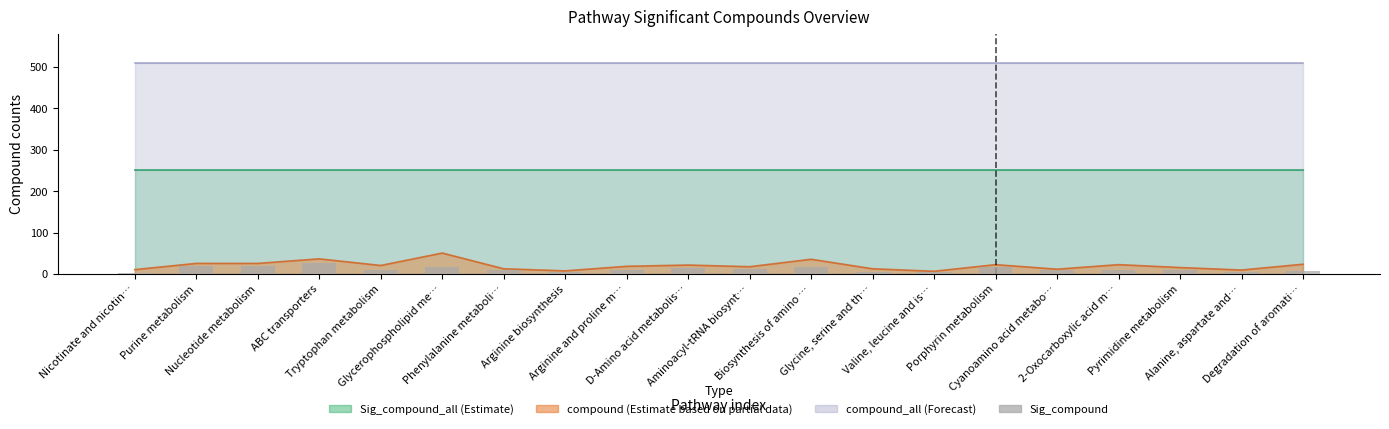

Reading right to left, what are all the values shown in this chart?

Degradation of aromati…=8	Alanine, aspartate and…=5	Pyrimidine metabolism=11	2-Oxocarboxylic acid m…=10	Cyanoamino acid metabo…=10	Porphyrin metabolism=18	Valine, leucine and is…=5	Glycine, serine and th…=6	Biosynthesis of amino …=18	Aminoacyl-tRNA biosynt…=13	D-Amino acid metabolis…=15	Arginine and proline m…=10	Arginine biosynthesis=6	Phenylalanine metaboli…=10	Glycerophospholipid me…=18	Tryptophan metabolism=9	ABC transporters=27	Nucleotide metabolism=19	Purine metabolism=19	Nicotinate and nicotin…=4